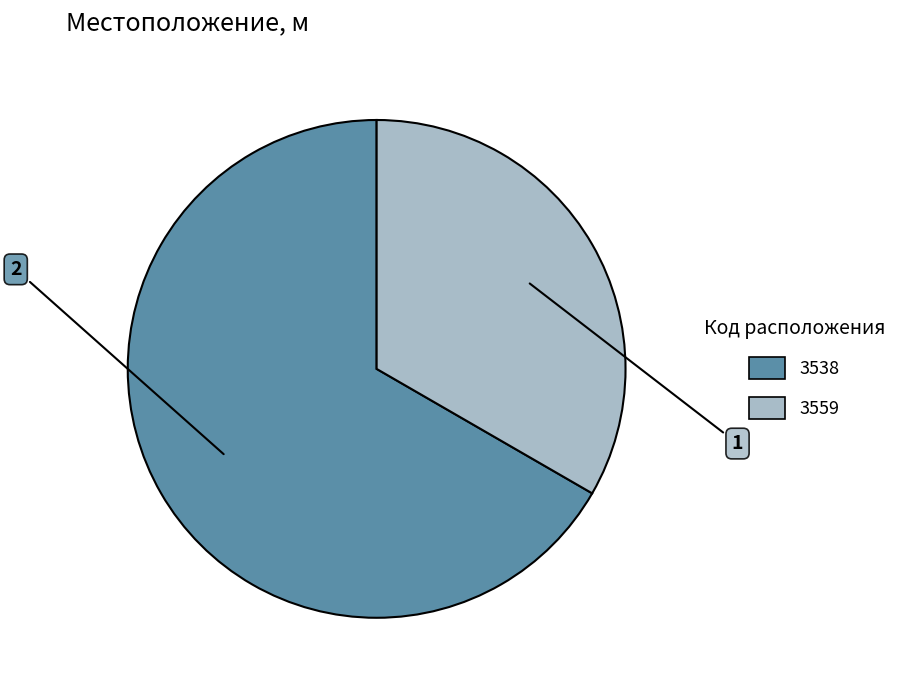

The 3559 slice represents 33% of the pie. True or false?

True